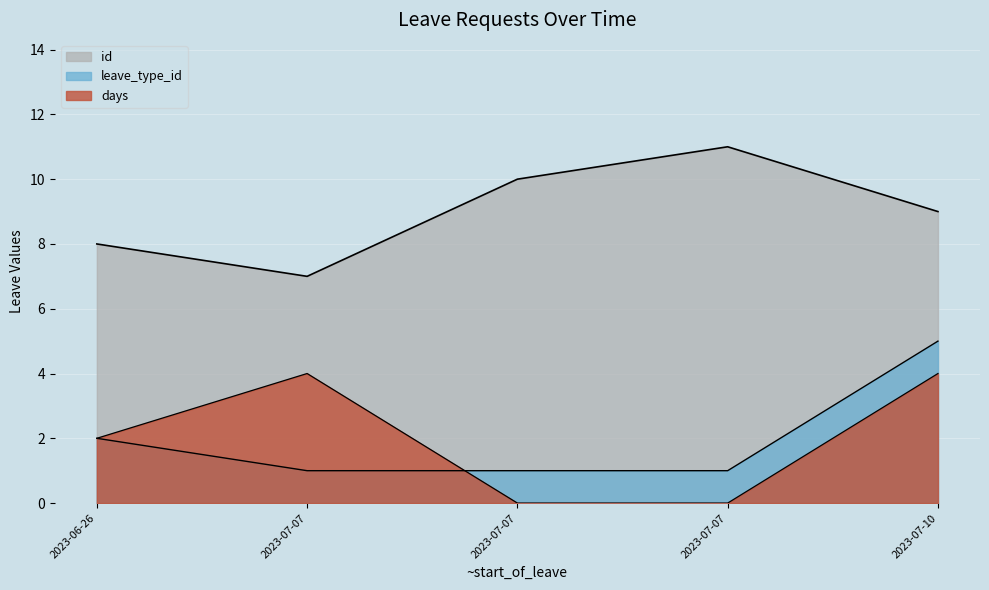

What is the label of the 5th point from the right?

2023-06-26